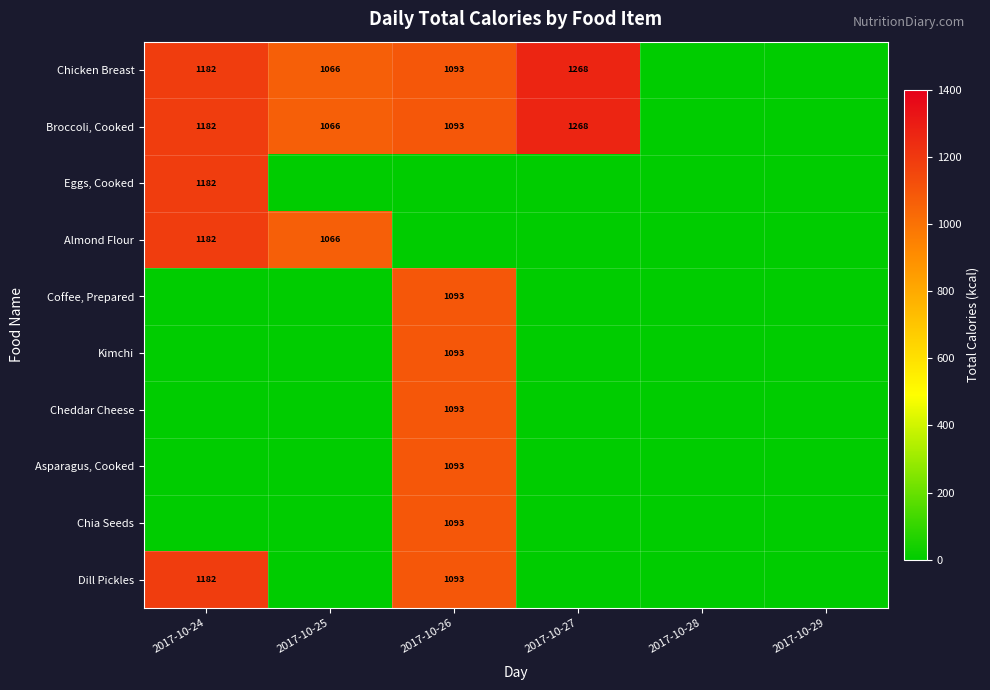

Is it true that Broccoli, Cooked equals 1093 at 2017-10-26?

True